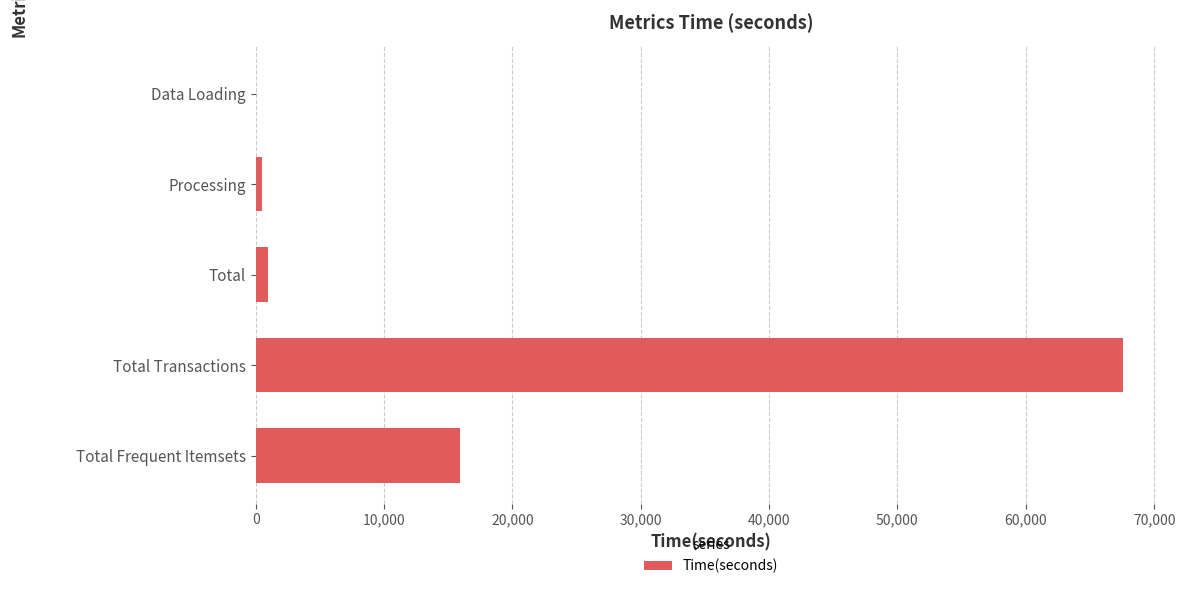

Reading top to bottom, extract all data points from this chart.

Data Loading=0.2	Processing=465.7	Total=940.3	Total Transactions=67557.0	Total Frequent Itemsets=15927.0